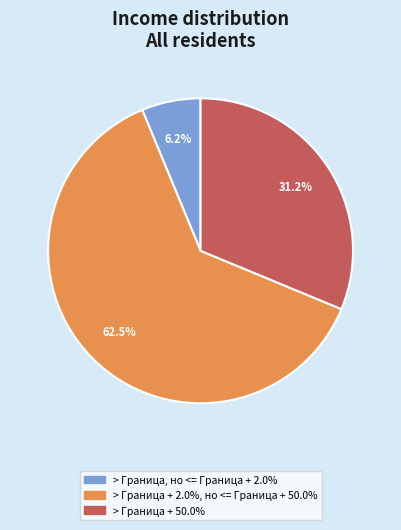

What is the ratio of the value at > Граница + 50.0% to the value at > Граница, но <= Граница + 2.0%?

5.0